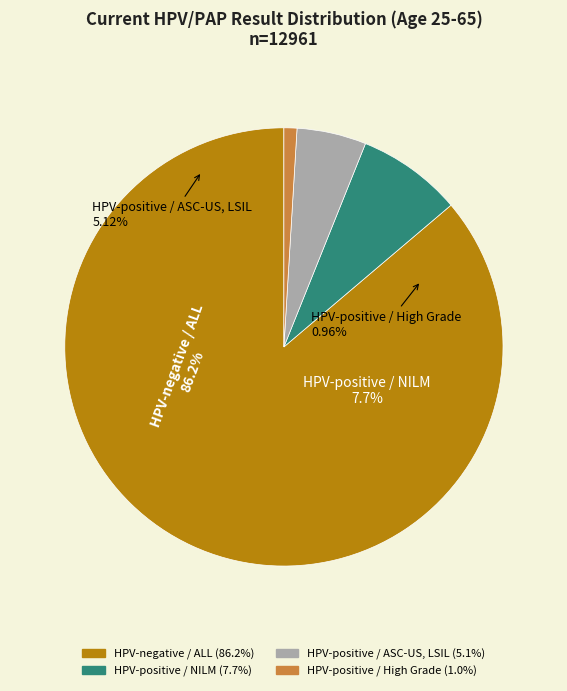

Count the number of slices in the pie.

4